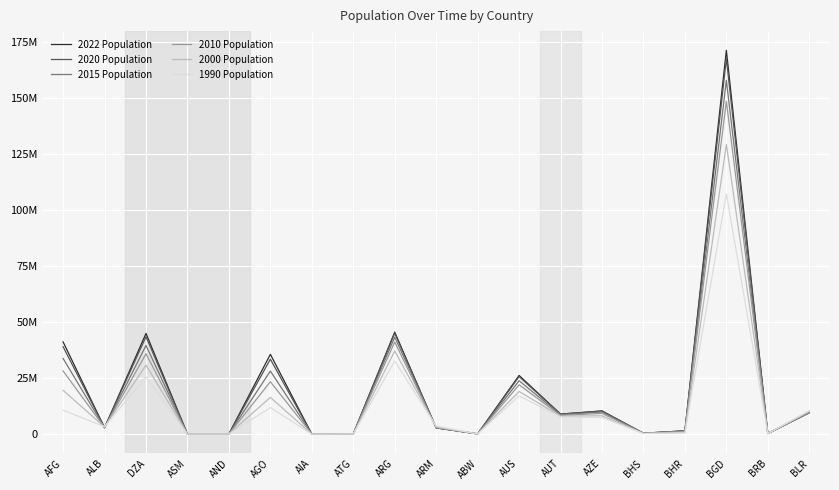

What is the difference between the maximum and minimum values in the 2015 Population series?

157815475